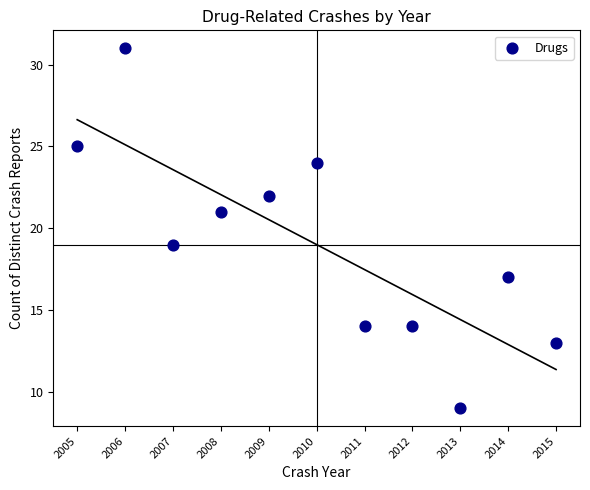

What is the average Y value?

19